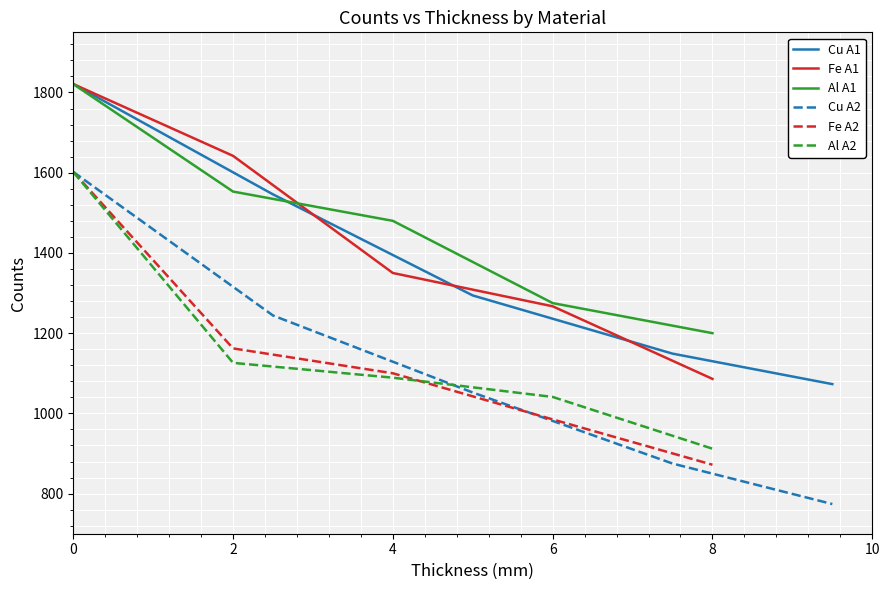

How many series are shown in this chart?

6